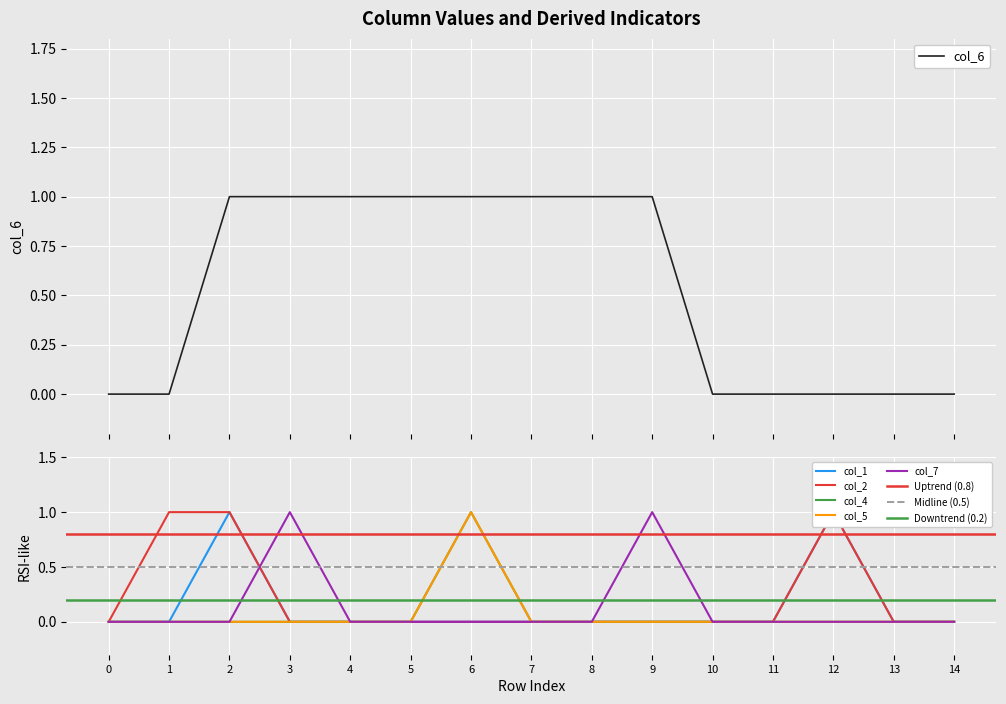

Rank the categories by col_6 value from highest to lowest.

2, 3, 4, 5, 6, 7, 8, 9, 0, 1, 10, 11, 12, 13, 14